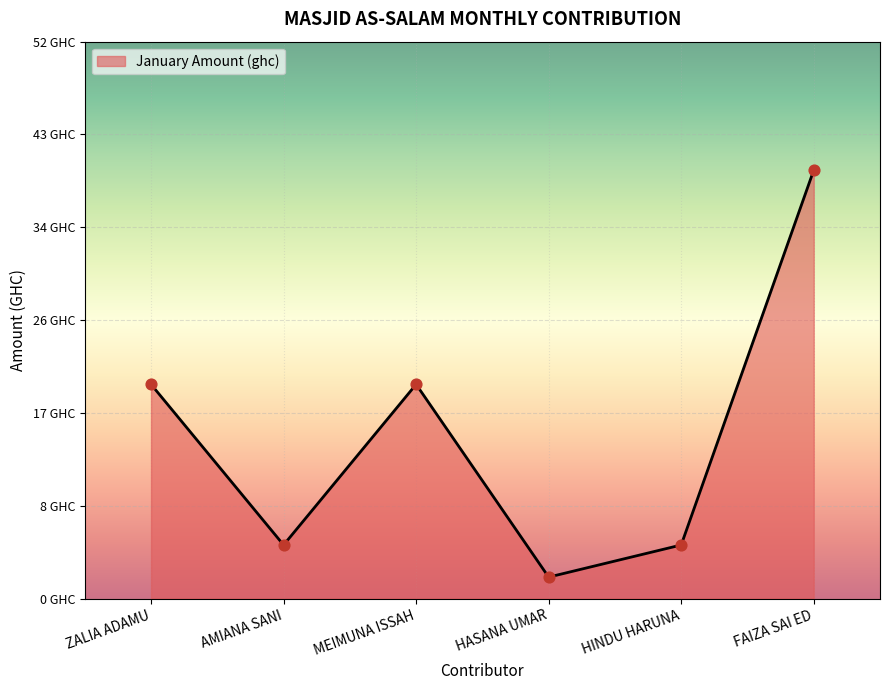

What is the change in value from HASANA UMAR to FAIZA SAI ED?

+38